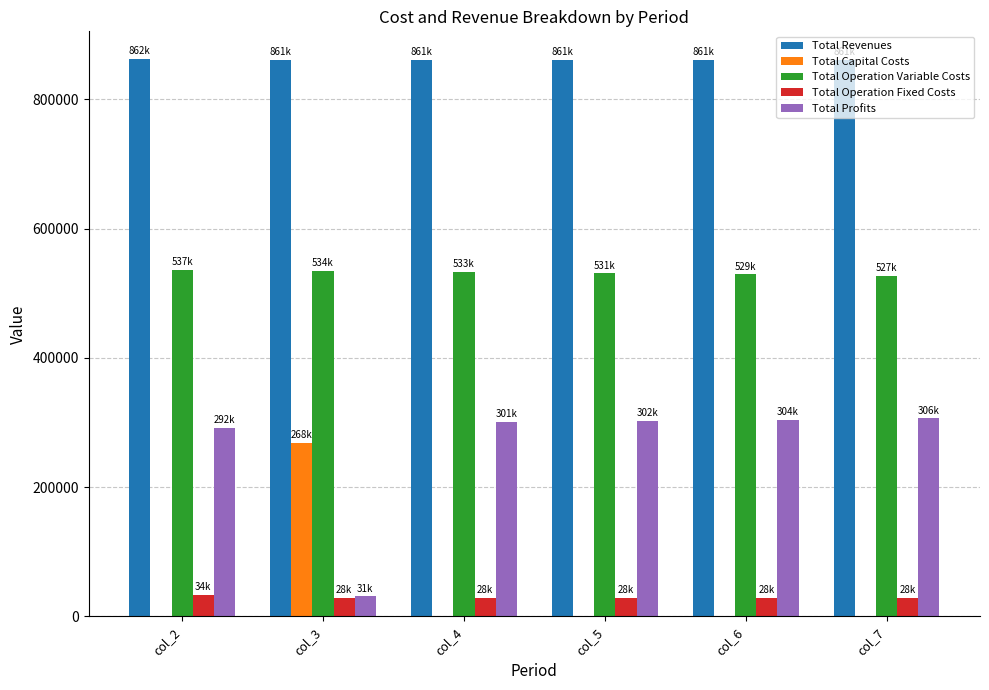

What is the sum of the Total Profits values at col_4 and col_5?

603140.9